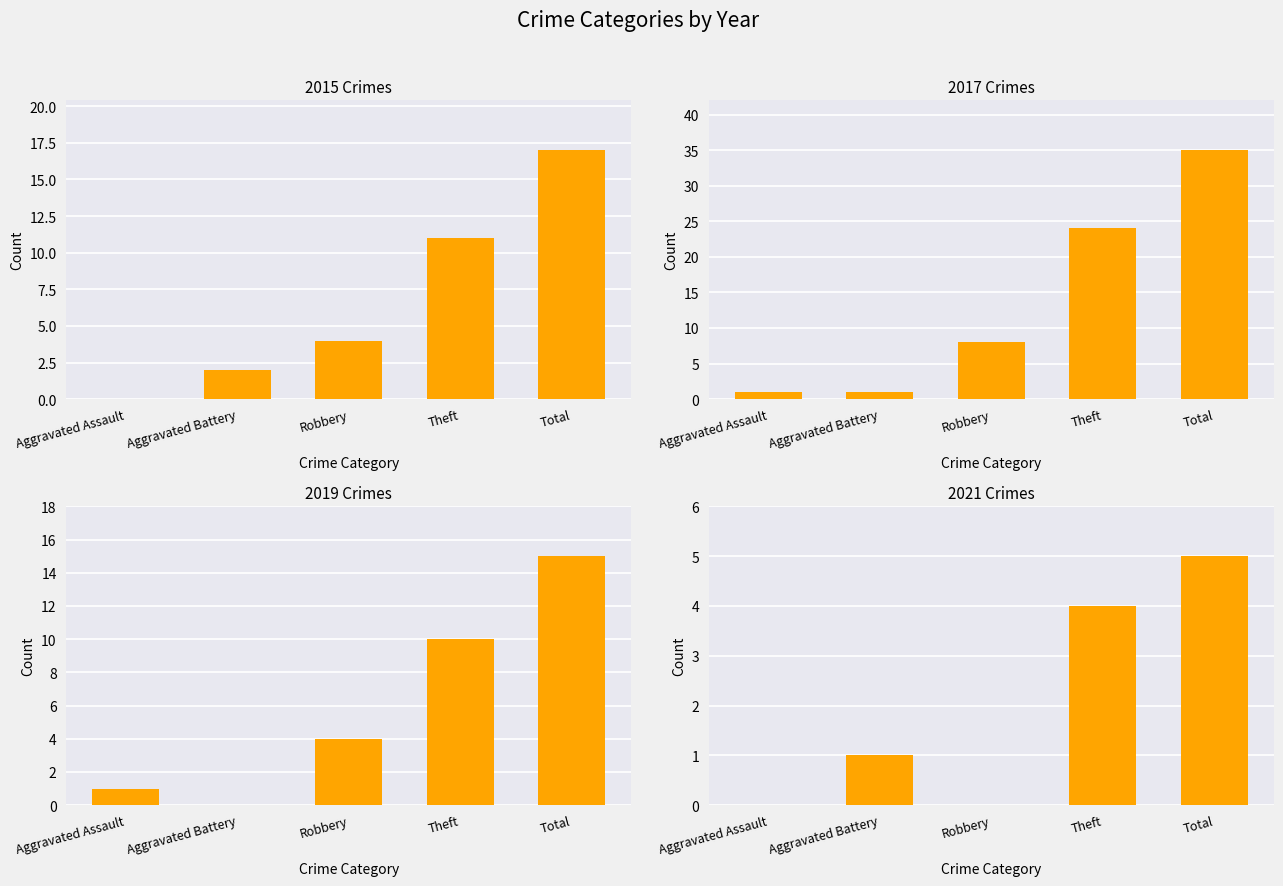

Is the value of 2019 at Robbery greater than the value of 2021 at Total?

No